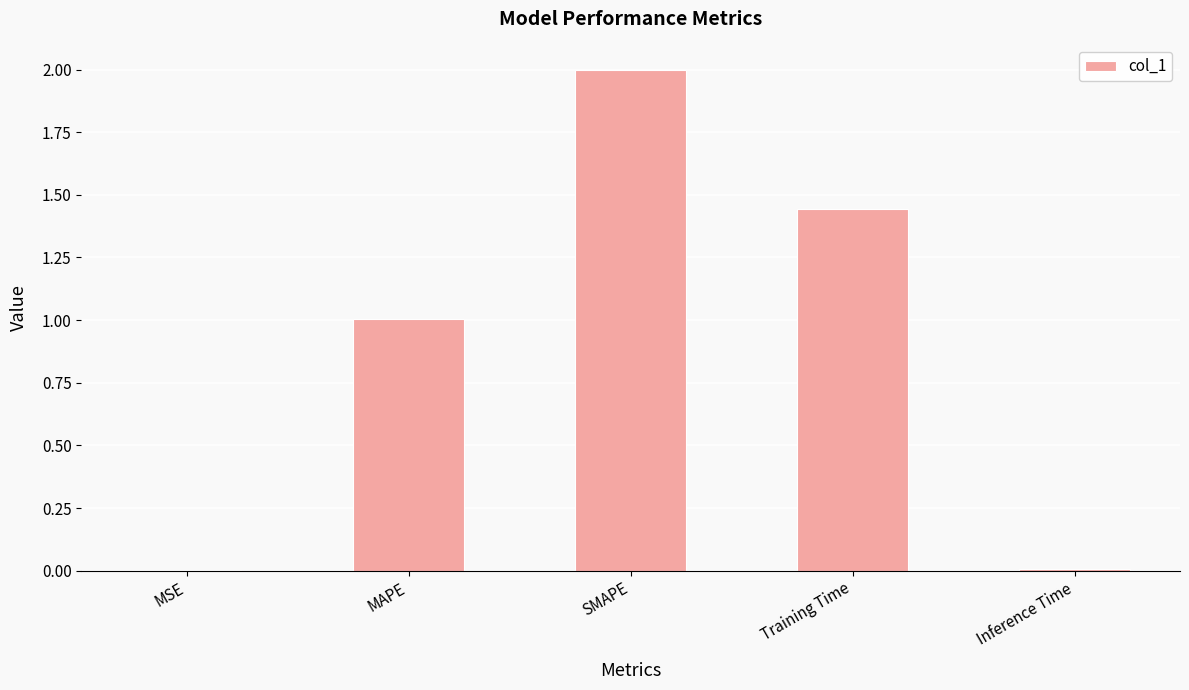

Are the bars grouped side by side (vs. stacked)?

No